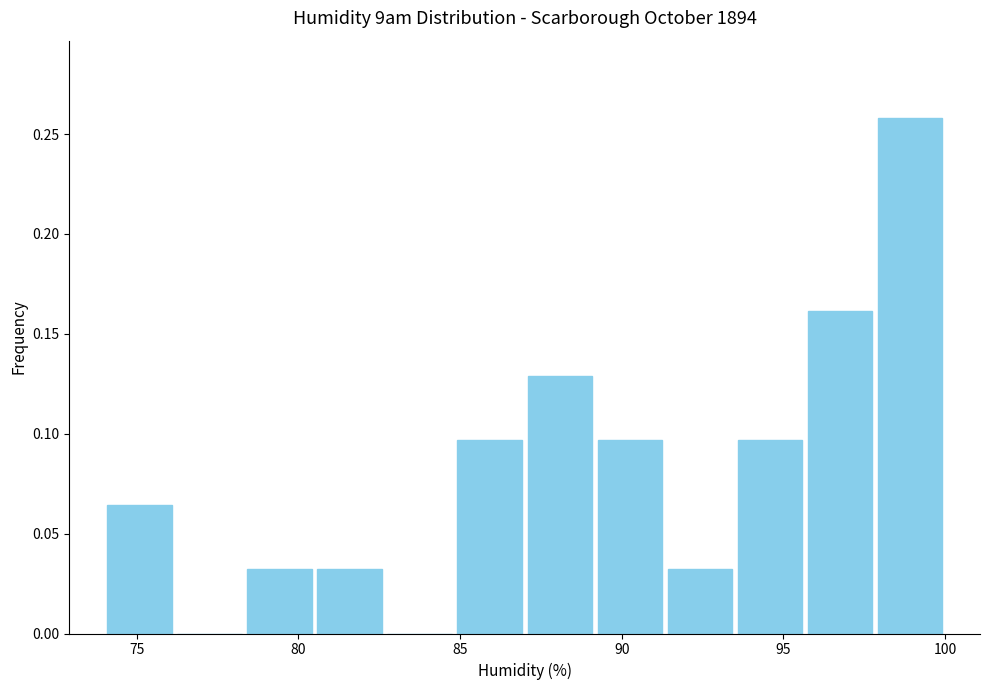

What is the height of the bar covering 74.0 to 76.0 on the x-axis? Neither the bar edges nor the heights are printed on the chart, so give them approximately, as read against the axes.

0.065